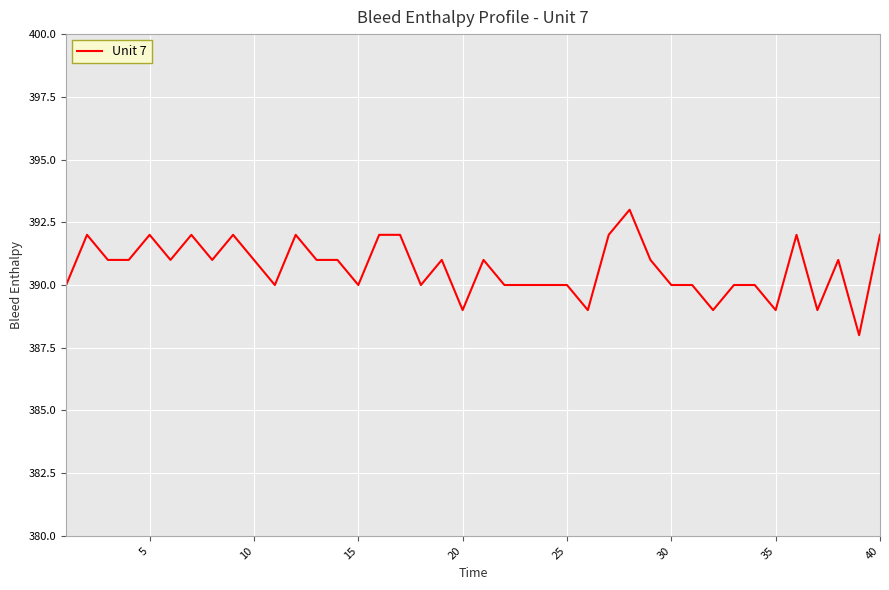

Reading left to right, list all the values displayed in this chart.

390	392	391	391	392	391	392	391	392	391	390	392	391	391	390	392	392	390	391	389	391	390	390	390	390	389	392	393	391	390	390	389	390	390	389	392	389	391	388	392